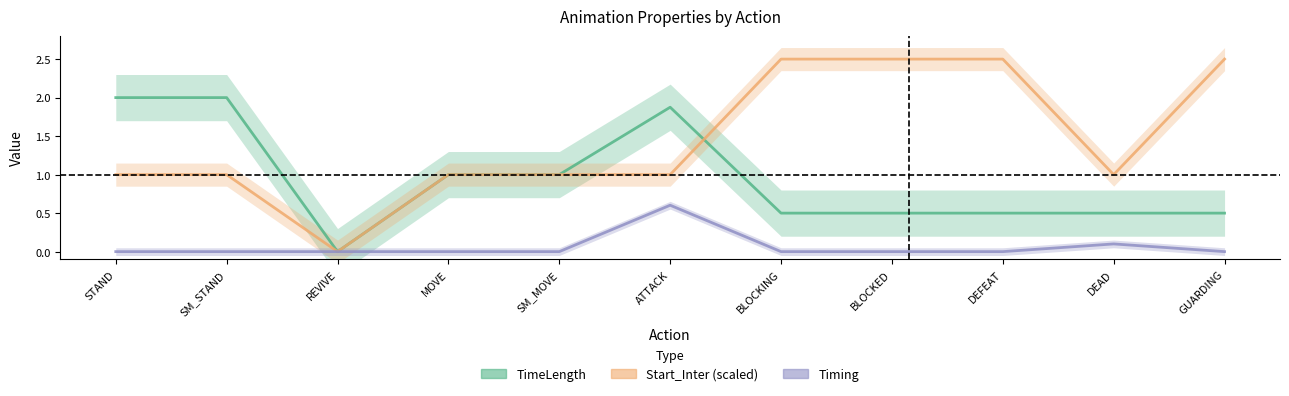

How many TimeLength values are between 0 and 1?

8